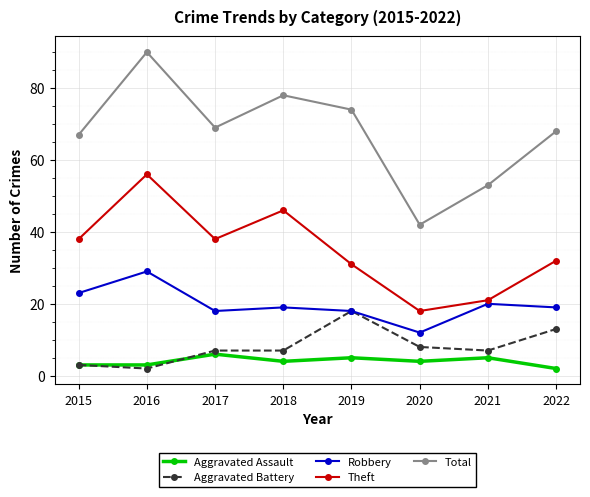

Reading left to right, extract all data points from this chart.

Aggravated Assault: 2015=3	2016=3	2017=6	2018=4	2019=5	2020=4	2021=5	2022=2
Aggravated Battery: 2015=3	2016=2	2017=7	2018=7	2019=18	2020=8	2021=7	2022=13
Robbery: 2015=23	2016=29	2017=18	2018=19	2019=18	2020=12	2021=20	2022=19
Theft: 2015=38	2016=56	2017=38	2018=46	2019=31	2020=18	2021=21	2022=32
Total: 2015=67	2016=90	2017=69	2018=78	2019=74	2020=42	2021=53	2022=68